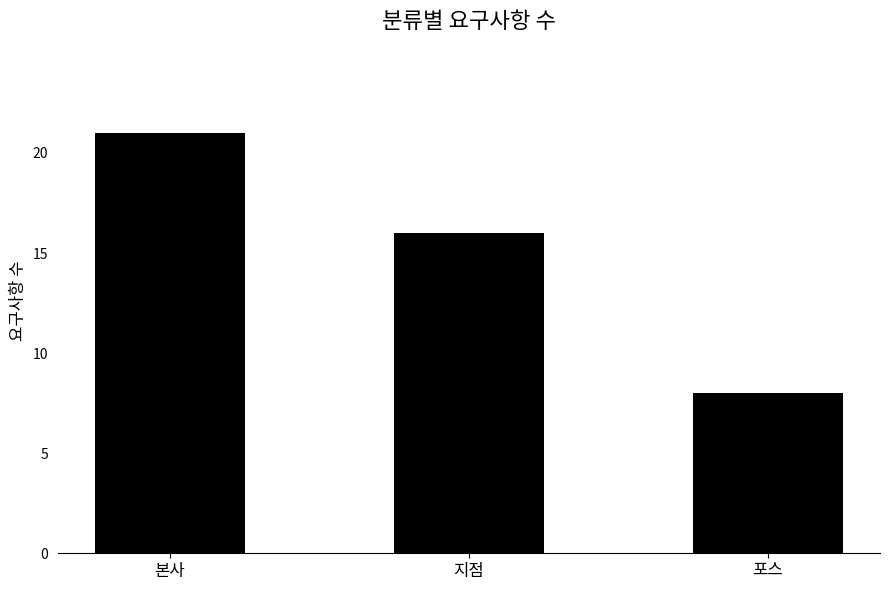

What is the sum of the values at 지점 and 포스?

24